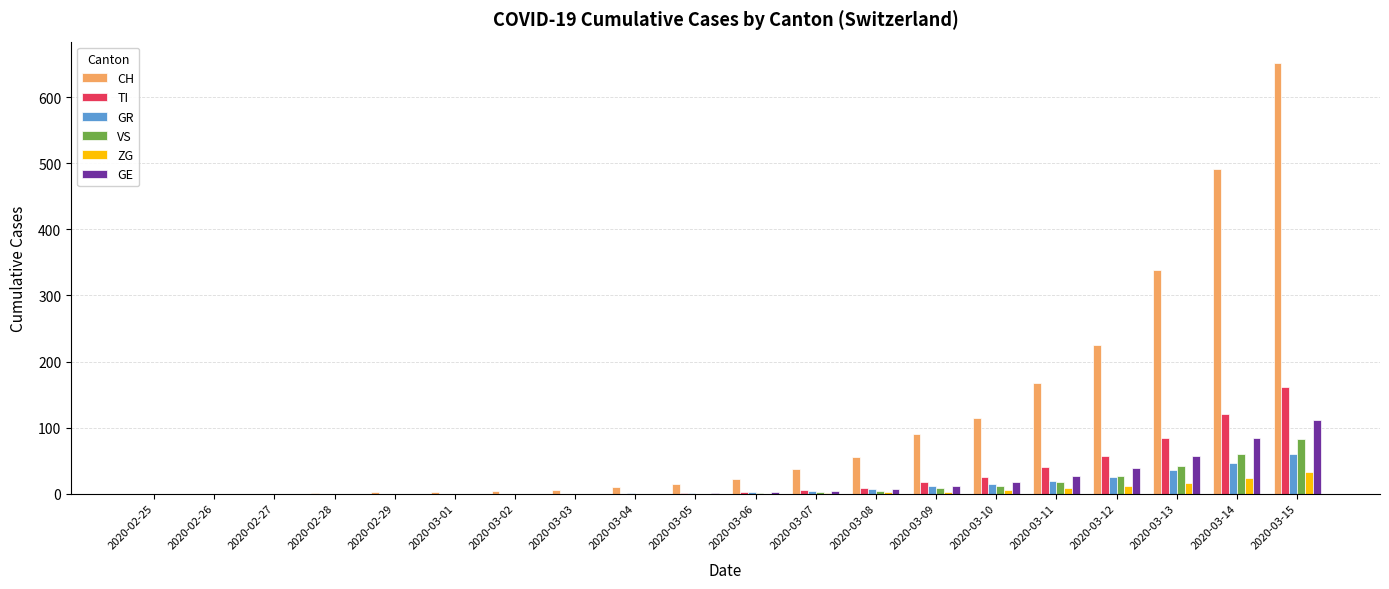

The GR series shows 100 at 2020-03-15. True or false?

False